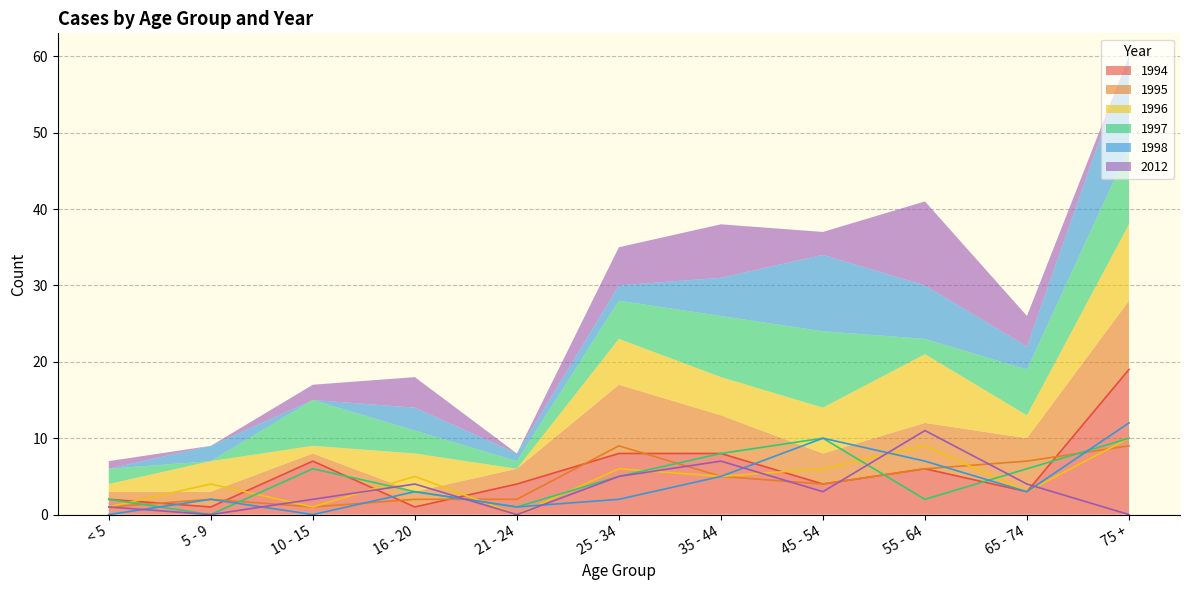

Count the 1997 values in the range 2 to 8.

7